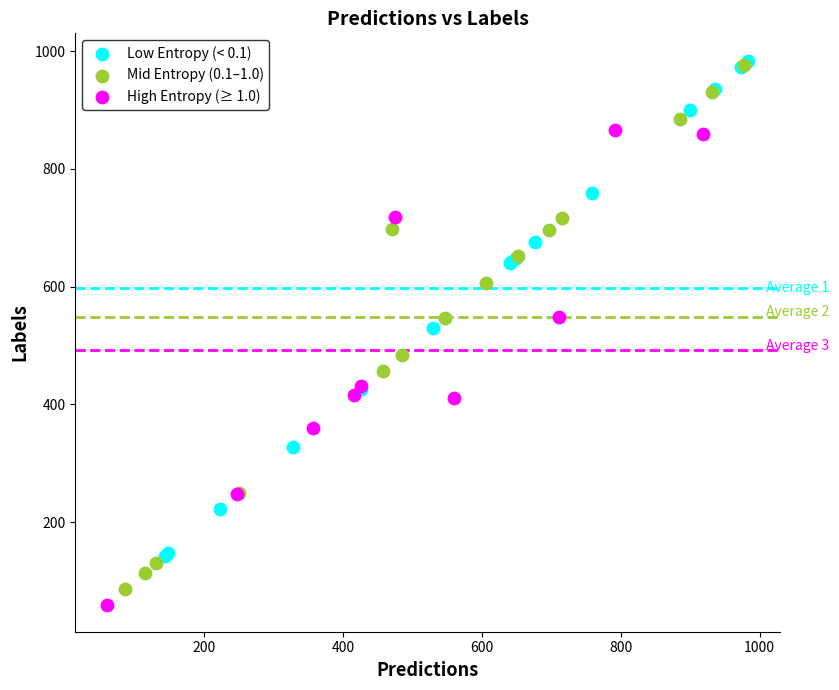

What are all the series names shown in the legend?

Low Entropy (< 0.1), Mid Entropy (0.1–1.0), High Entropy (≥ 1.0)